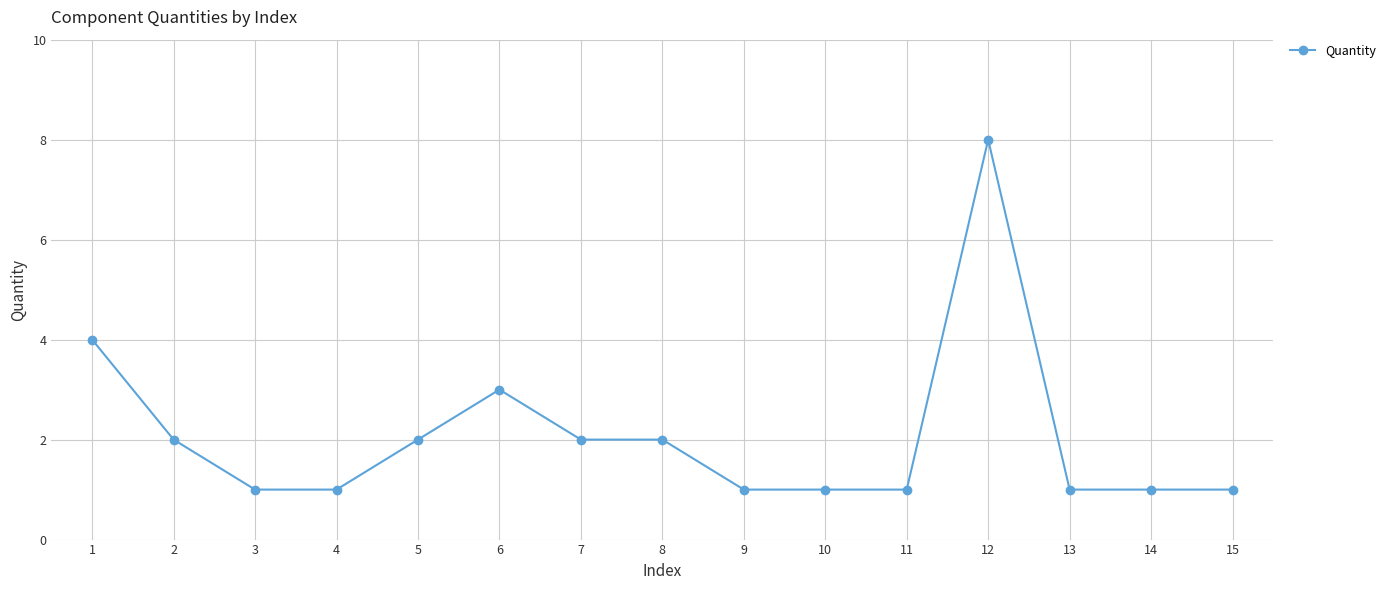

True or false: the data shows 1 at 1.

False